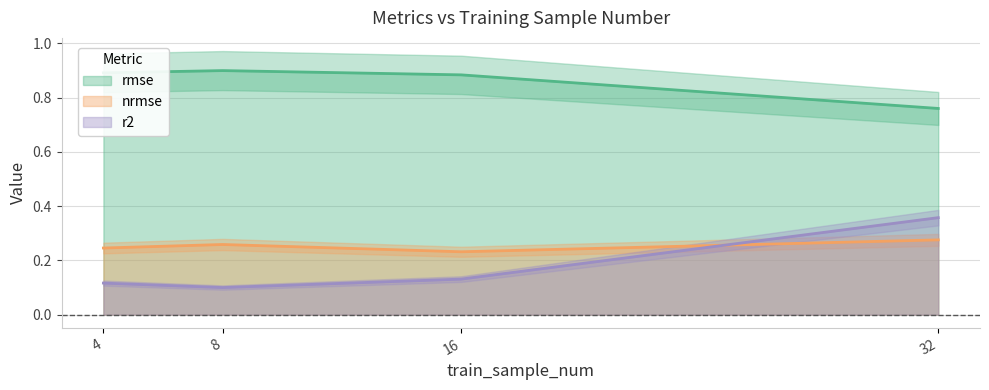

At which label is rmse closest to 0?

32